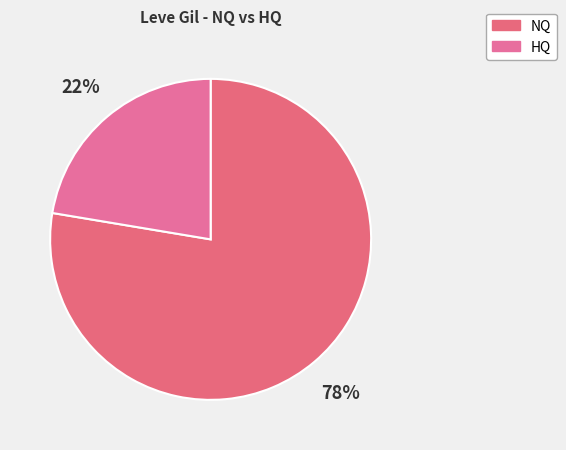

Count the number of slices in the pie.

2